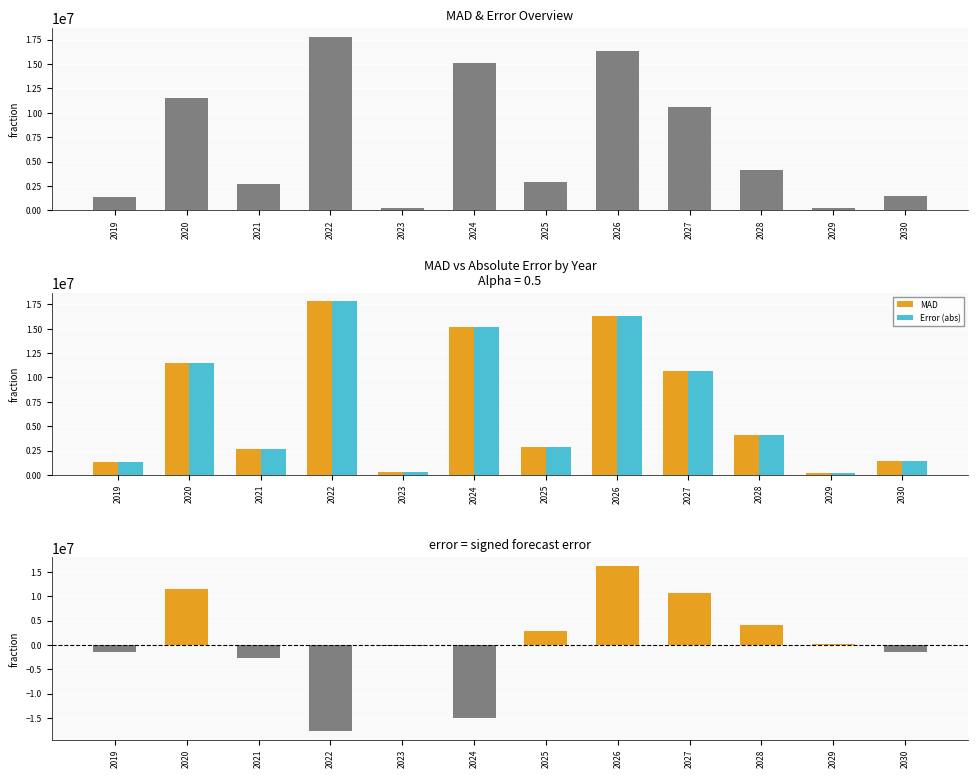

Reading left to right, list all the values displayed in this chart.

MAD: 2019=1362264.0	2020=11490903.5	2021=2699477.2	2022=17794932.1	2023=278947.2	2024=15122332.0	2025=2911193.4	2026=16284264.3	2027=10635214.9	2028=4103523.3	2029=214406.8	2030=1426630.4
Error (abs): 2019=1362264.0	2020=11490903.5	2021=2699477.2	2022=17794932.1	2023=278947.2	2024=15122332.0	2025=2911193.4	2026=16284264.3	2027=10635214.9	2028=4103523.3	2029=214406.8	2030=1426630.4
Signed Error: 2019=-1362264.0	2020=11490903.5	2021=-2699477.2	2022=-17794932.1	2023=-278947.2	2024=-15122332.0	2025=2911193.4	2026=16284264.3	2027=10635214.9	2028=4103523.3	2029=214406.8	2030=-1426630.4